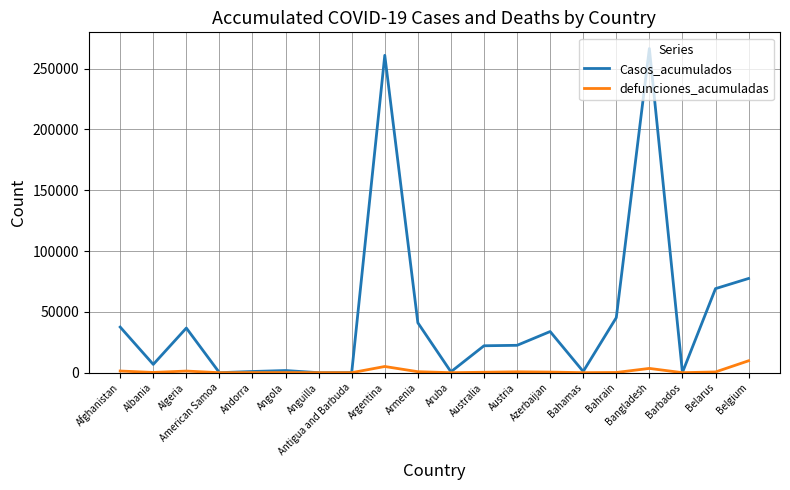

What is the maximum value shown in the chart?

266498